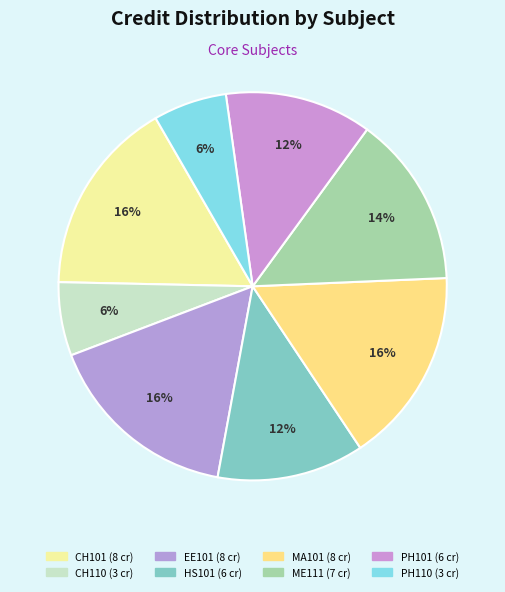

What is the largest slice in the pie chart?

CH101